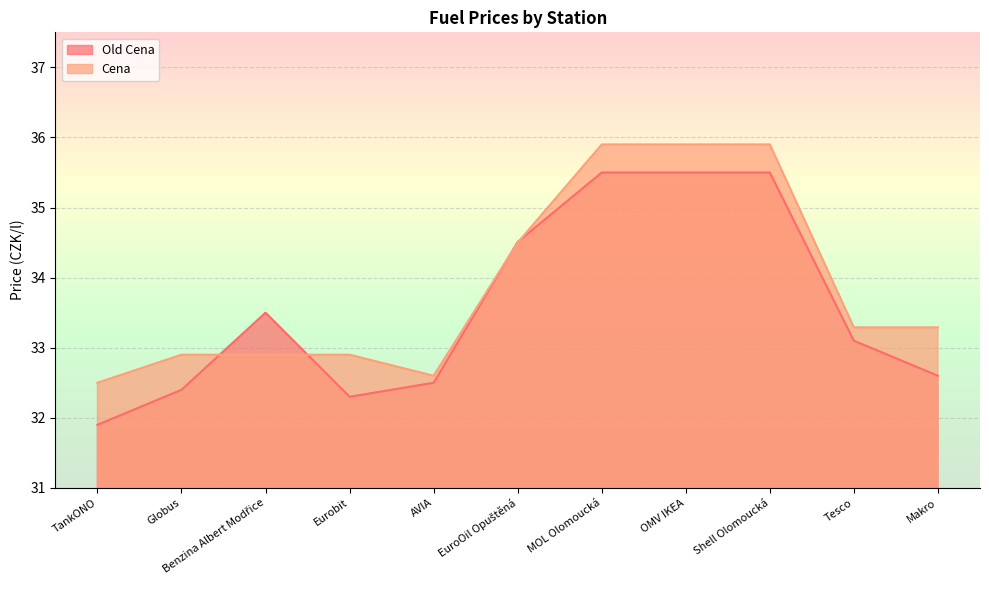

Rank the series by their maximum value, from lowest to highest.

Old Cena, Cena